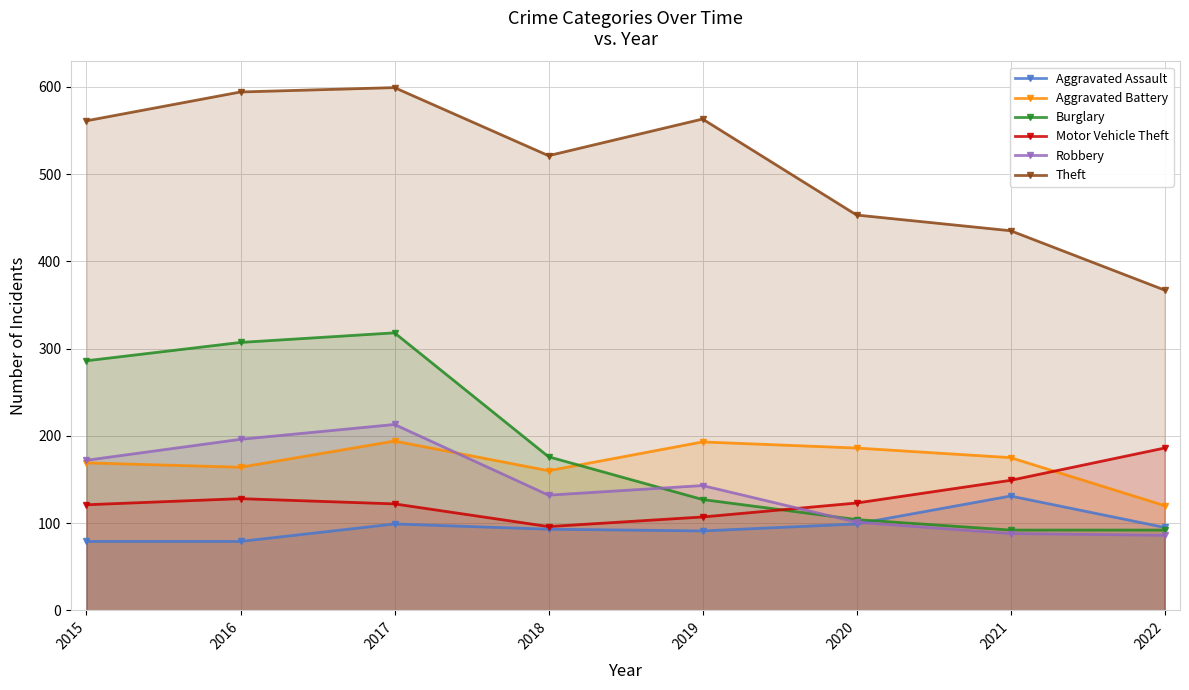

At which category is the sum across all series the highest?

2017